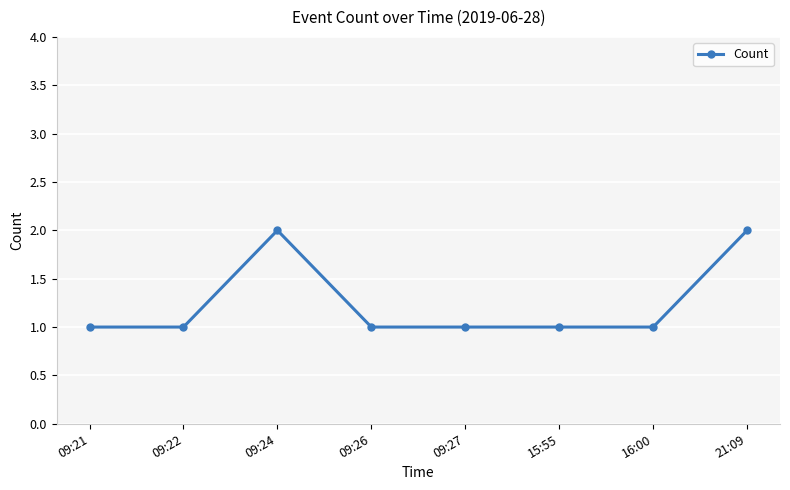

The value at 21:09 is 2. True or false?

True